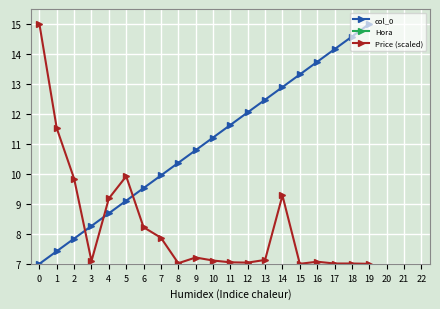

True or false: Hora has more than 2 interior local peaks.

False